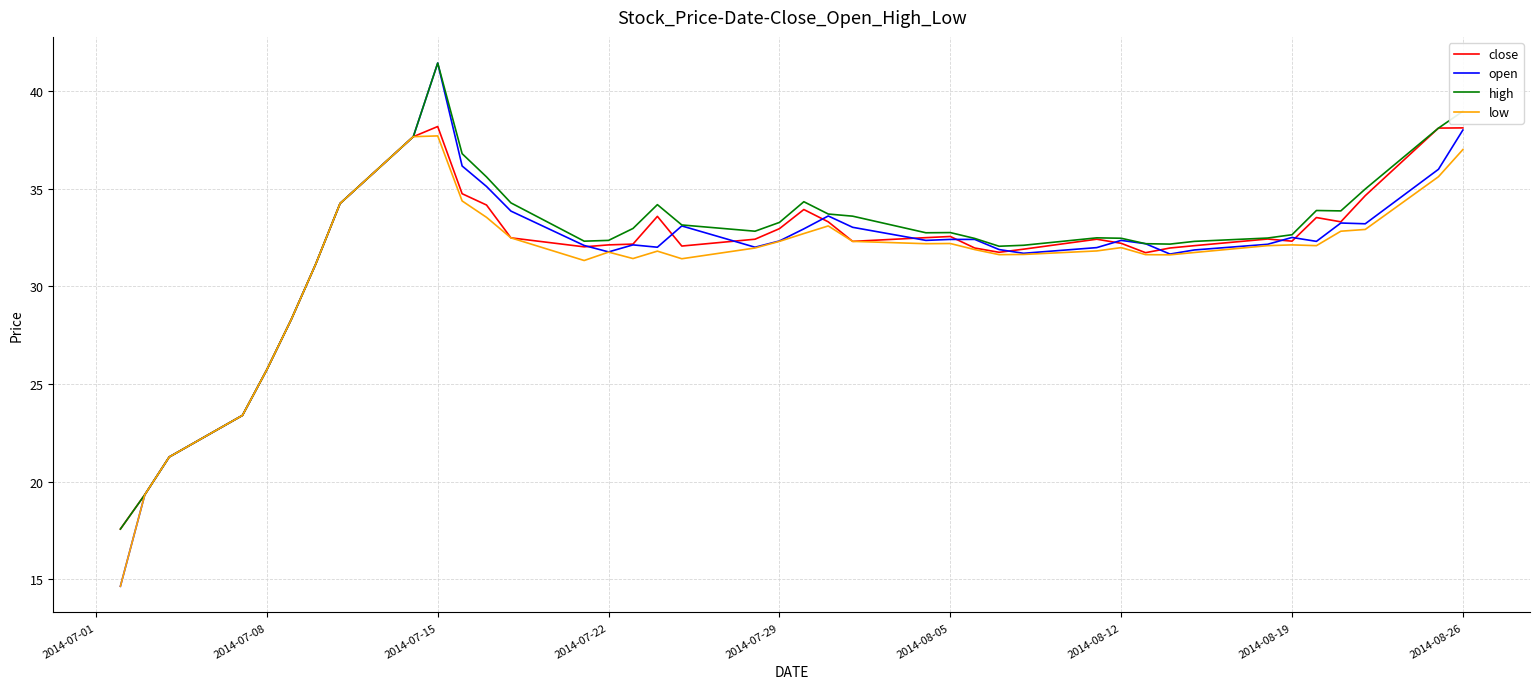

What is the highest value of the open series?

41.4